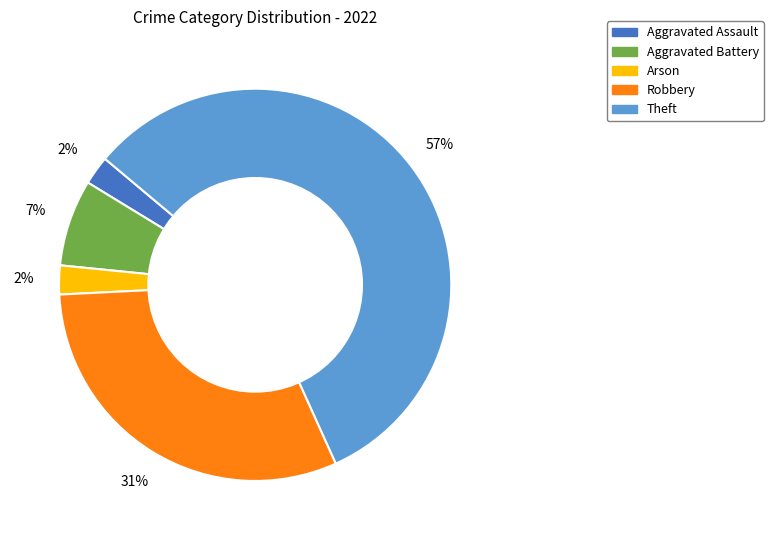

Approximately how many times larger is the value at Theft compared to Robbery?

1.8